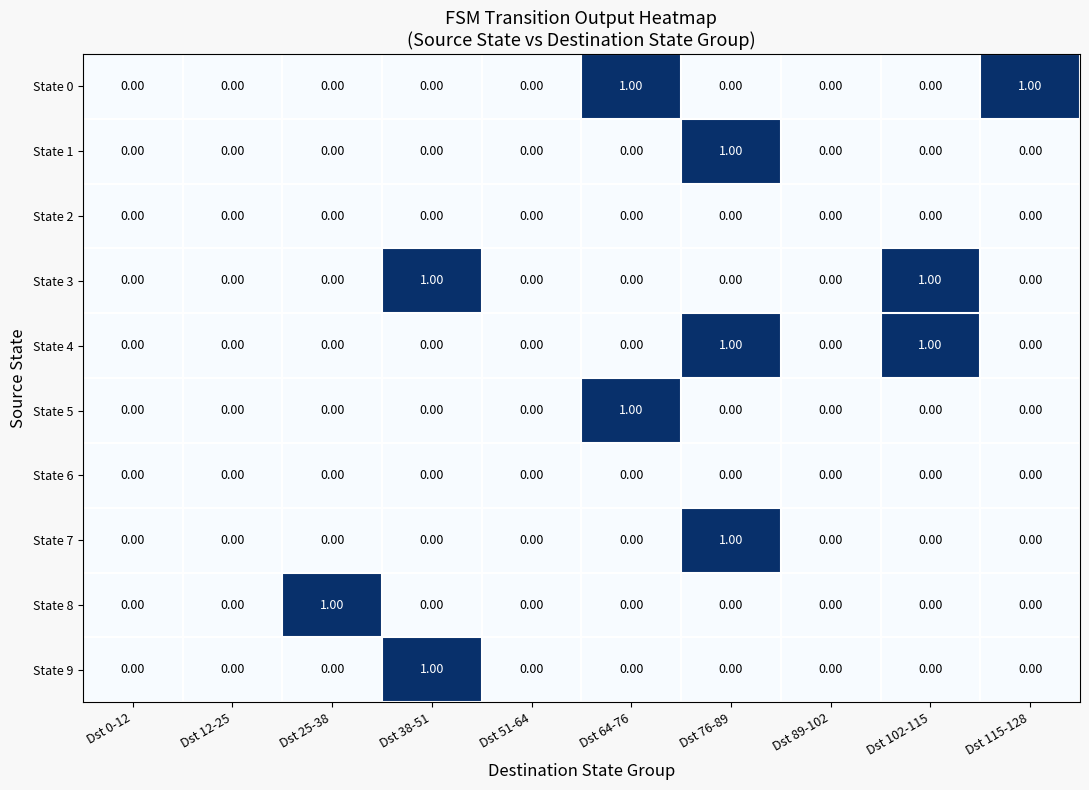

How many values in the State 5 series exceed 0?

1